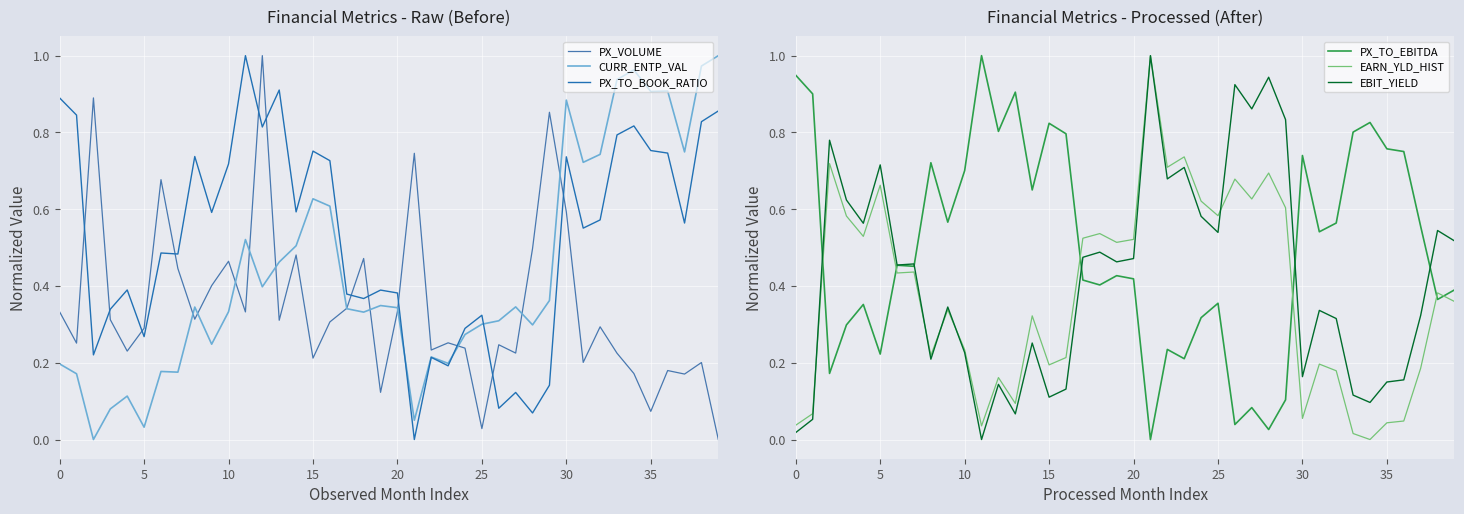

What is the approximate value of PX_TO_BOOK_RATIO at 30?

0.7